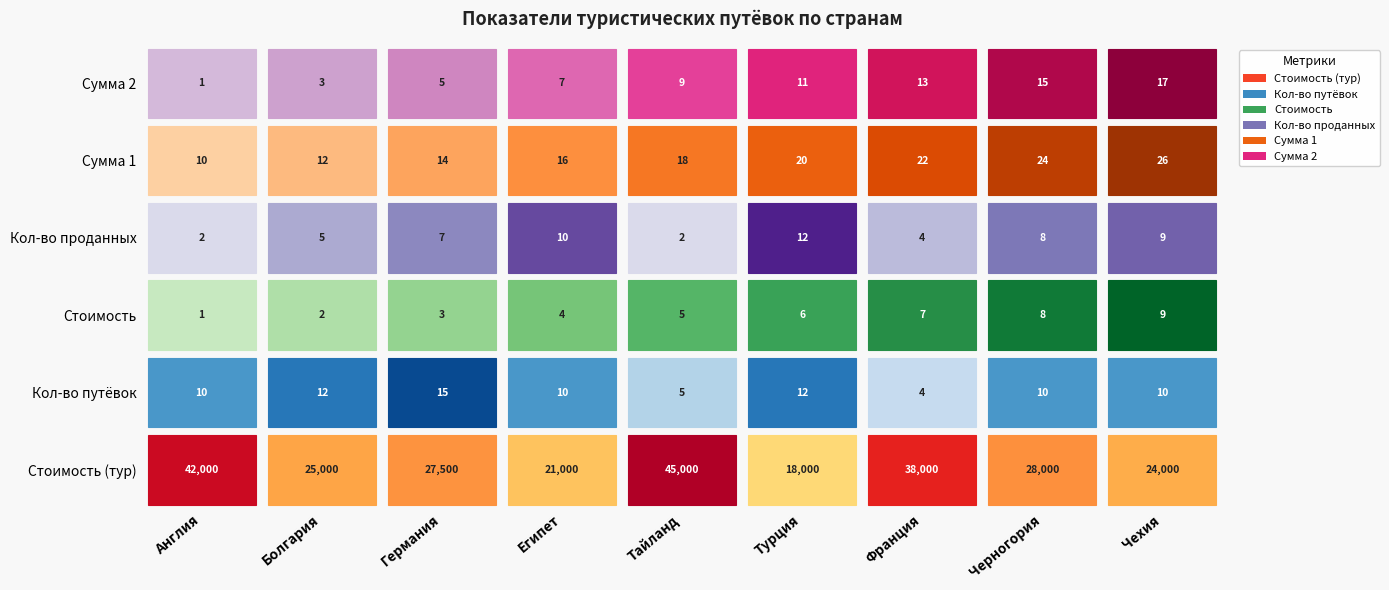

Reading left to right, list all the values displayed in this chart.

Англия: 42000	10	1	2	10	1
Болгария: 25000	12	2	5	12	3
Германия: 27500	15	3	7	14	5
Египет: 21000	10	4	10	16	7
Тайланд: 45000	5	5	2	18	9
Турция: 18000	12	6	12	20	11
Франция: 38000	4	7	4	22	13
Черногория: 28000	10	8	8	24	15
Чехия: 24000	10	9	9	26	17